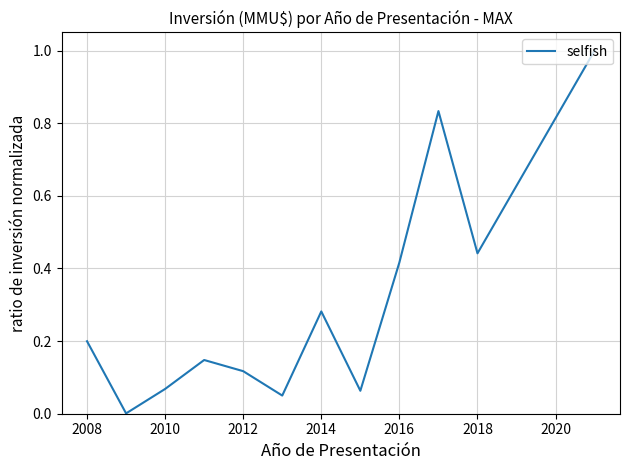

What is the difference between the maximum and minimum values?

1.0